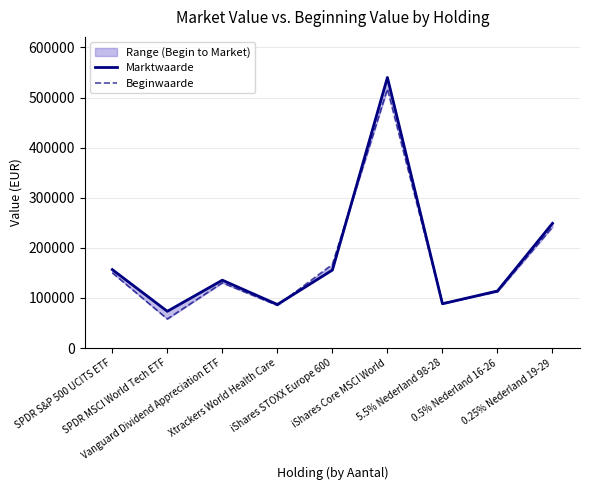

At 0.25% Nederland 19-29, list the series in order from smallest to largest.

Beginwaarde, Marktwaarde